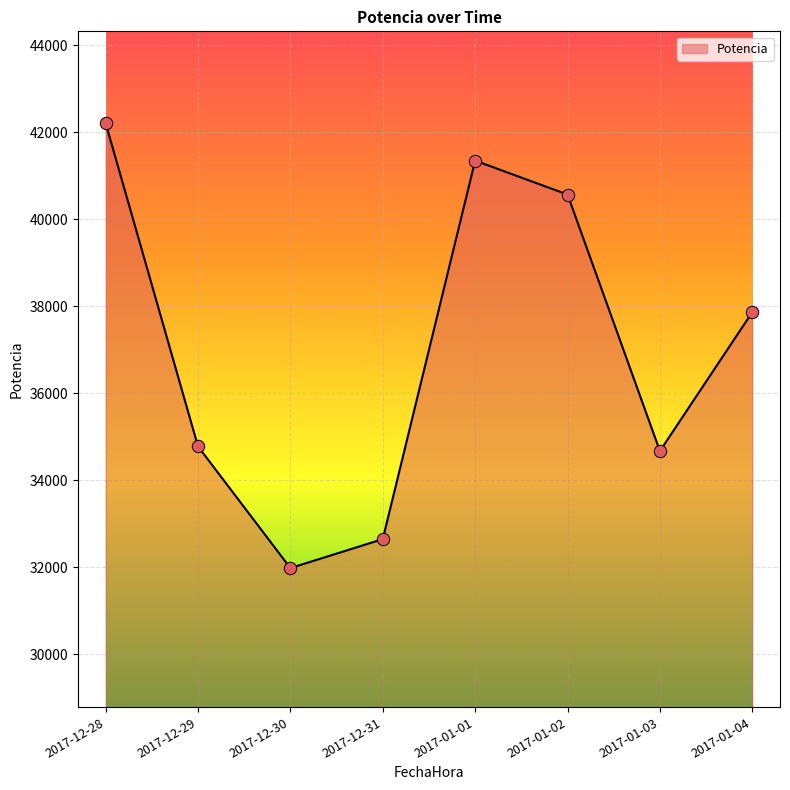

What is the change in value from 2017-12-30 to 2017-01-02?

+8588.7